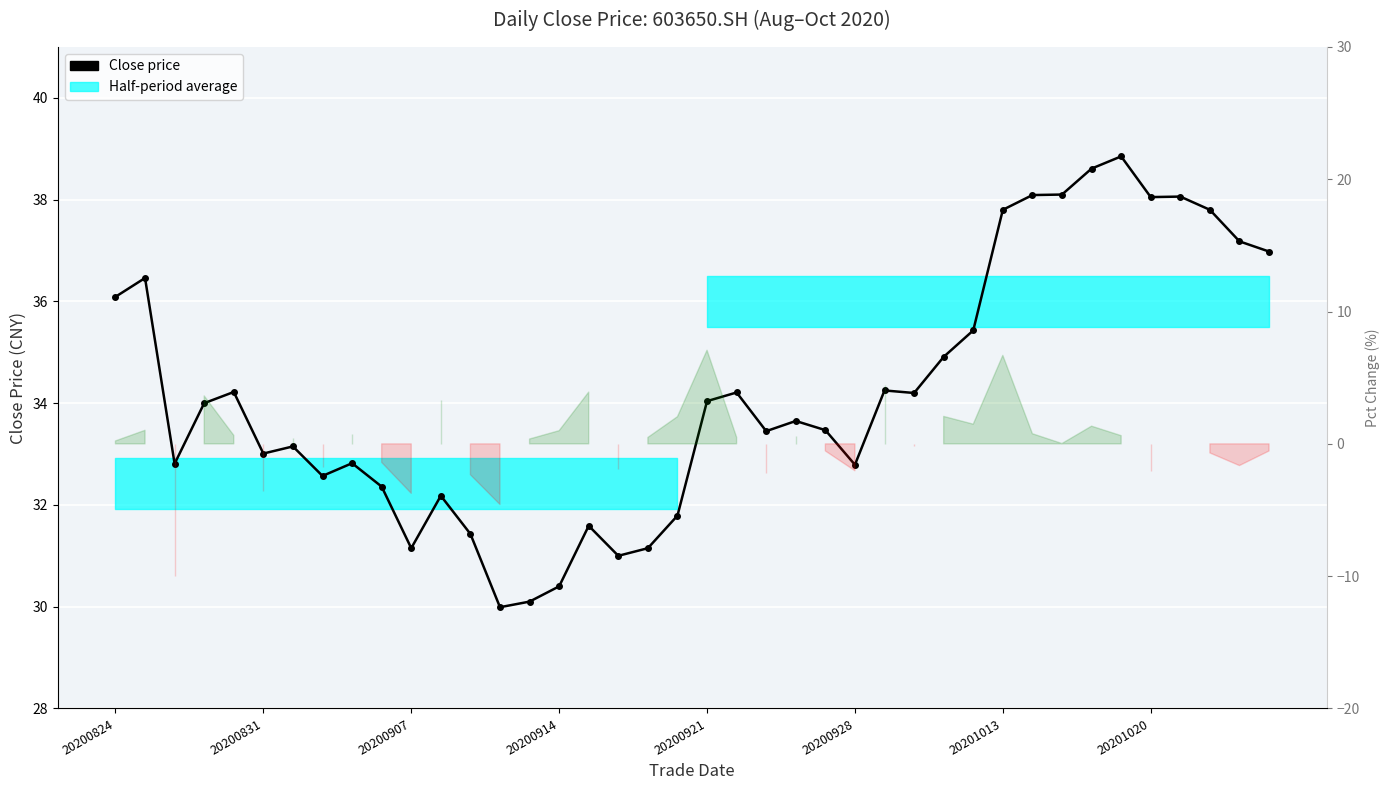

How many lines are shown in the chart?

1